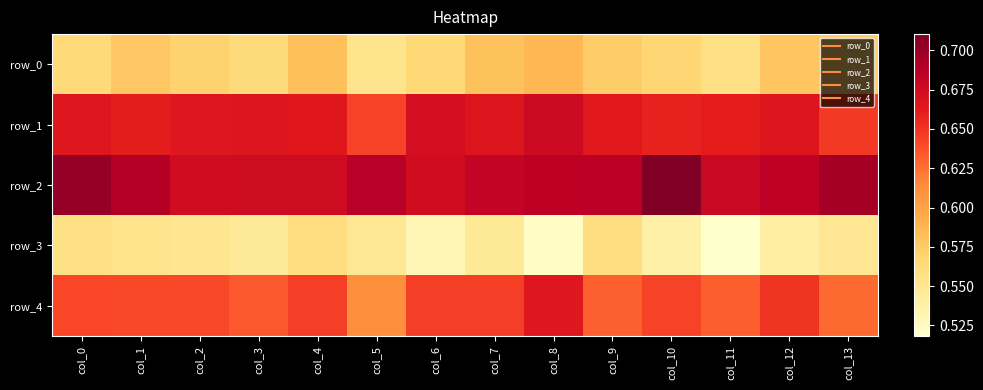

Which has a higher value, col_12 or col_0?

col_12